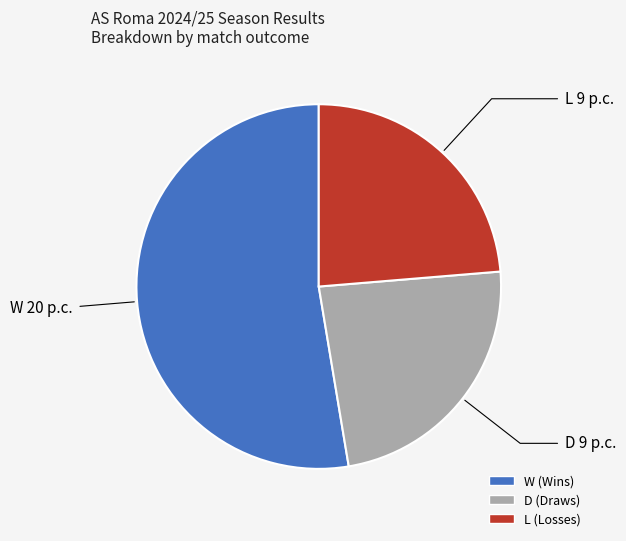

What is the ratio of the value at D to the value at L?

1.0